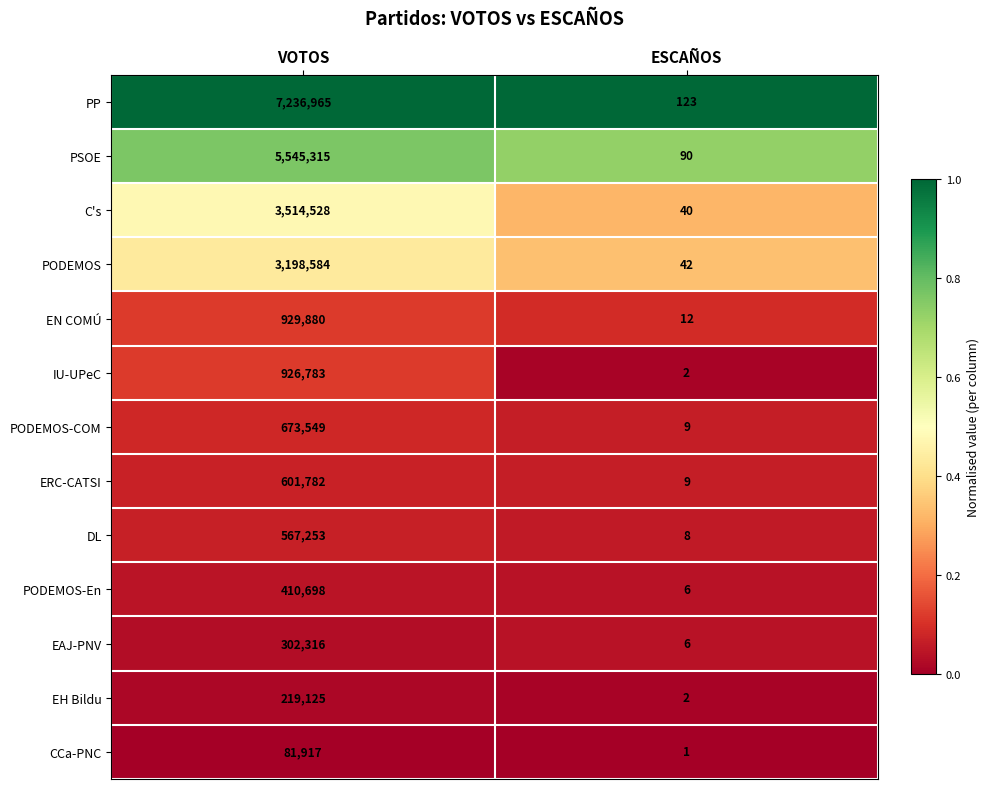

Reading left to right, transcribe all the data shown in this chart.

PP: VOTOS=7236965	ESCAÑOS=123
PSOE: VOTOS=5545315	ESCAÑOS=90
C's: VOTOS=3514528	ESCAÑOS=40
PODEMOS: VOTOS=3198584	ESCAÑOS=42
EN COMÚ: VOTOS=929880	ESCAÑOS=12
IU-UPeC: VOTOS=926783	ESCAÑOS=2
PODEMOS-COM: VOTOS=673549	ESCAÑOS=9
ERC-CATSI: VOTOS=601782	ESCAÑOS=9
DL: VOTOS=567253	ESCAÑOS=8
PODEMOS-En: VOTOS=410698	ESCAÑOS=6
EAJ-PNV: VOTOS=302316	ESCAÑOS=6
EH Bildu: VOTOS=219125	ESCAÑOS=2
CCa-PNC: VOTOS=81917	ESCAÑOS=1